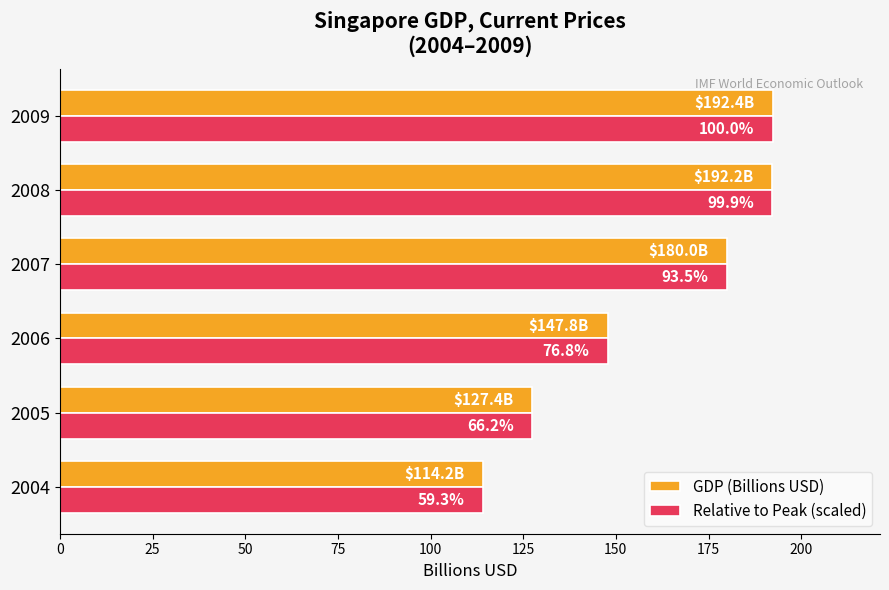

What are all the series names shown in the legend?

GDP (Billions USD), Relative to Peak (scaled)